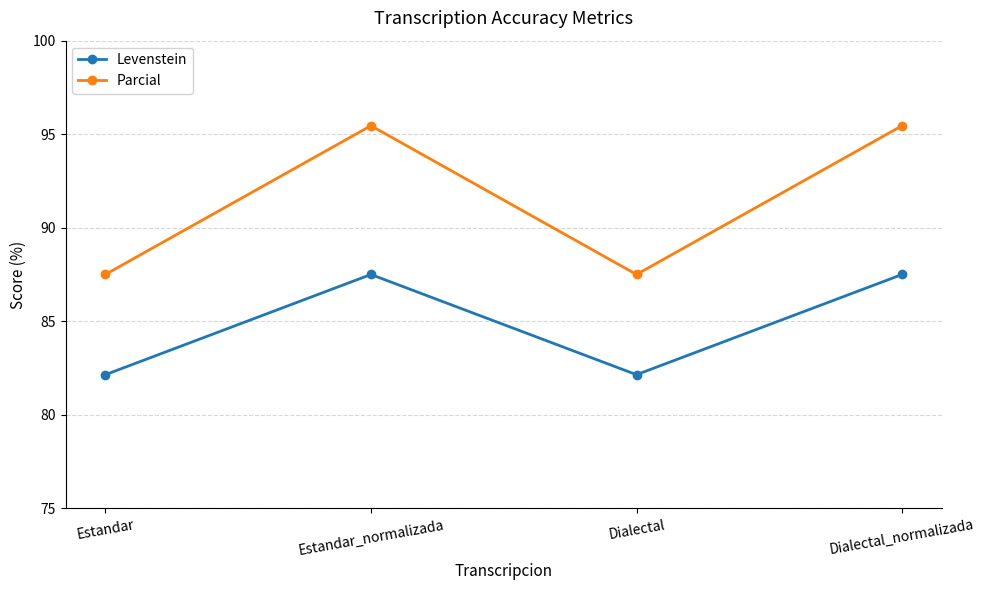

Is the value of Parcial at Estandar_normalizada greater than the value of Levenstein at Dialectal_normalizada?

Yes